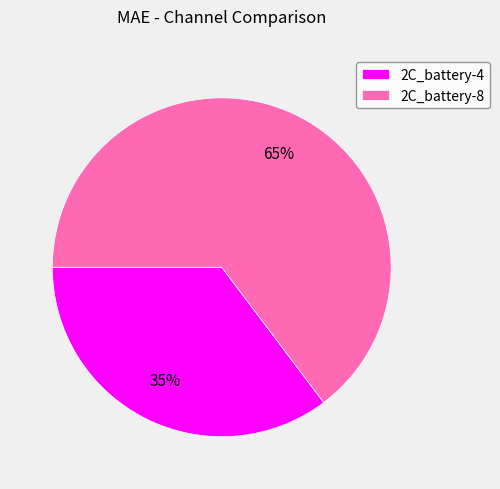

To the nearest percent, what percentage of the pie is 2C_battery-8?

65%